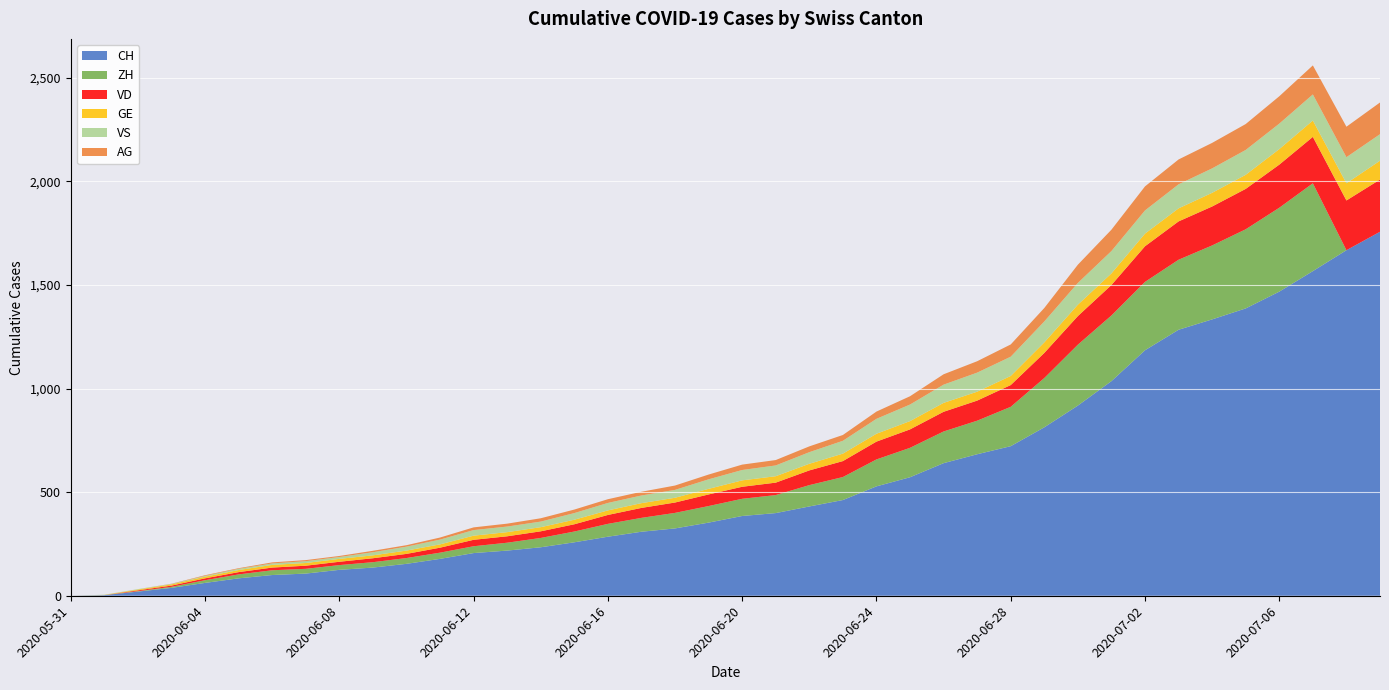

Reading left to right, what are all the values shown in this chart?

CH: 2020-05-31=0	2020-06-01=3	2020-06-02=20	2020-06-03=38	2020-06-04=62	2020-06-05=84	2020-06-06=100	2020-06-07=107	2020-06-08=125	2020-06-09=136	2020-06-10=154	2020-06-11=178	2020-06-12=206	2020-06-13=218	2020-06-14=234	2020-06-15=258	2020-06-16=285	2020-06-17=309	2020-06-18=325	2020-06-19=353	2020-06-20=385	2020-06-21=399	2020-06-22=431	2020-06-23=462	2020-06-24=528	2020-06-25=572	2020-06-26=640	2020-06-27=683	2020-06-28=722	2020-06-29=813	2020-06-30=918	2020-07-01=1036	2020-07-02=1185	2020-07-03=1284	2020-07-04=1334	2020-07-05=1387	2020-07-06=1468	2020-07-07=1567	2020-07-08=1668	2020-07-09=1757
ZH: 2020-05-31=0	2020-06-01=0	2020-06-02=2	2020-06-03=5	2020-06-04=13	2020-06-05=19	2020-06-06=23	2020-06-07=23	2020-06-08=23	2020-06-09=26	2020-06-10=28	2020-06-11=30	2020-06-12=33	2020-06-13=38	2020-06-14=45	2020-06-15=52	2020-06-16=62	2020-06-17=67	2020-06-18=75	2020-06-19=80	2020-06-20=83	2020-06-21=87	2020-06-22=103	2020-06-23=111	2020-06-24=130	2020-06-25=142	2020-06-26=153	2020-06-27=162	2020-06-28=190	2020-06-29=238	2020-06-30=294	2020-07-01=317	2020-07-02=330	2020-07-03=338	2020-07-04=357	2020-07-05=382	2020-07-06=405	2020-07-07=424	2020-07-08=0	2020-07-09=0
VD: 2020-05-31=0	2020-06-01=0	2020-06-02=4	2020-06-03=6	2020-06-04=9	2020-06-05=11	2020-06-06=13	2020-06-07=15	2020-06-08=16	2020-06-09=19	2020-06-10=20	2020-06-11=24	2020-06-12=31	2020-06-13=31	2020-06-14=32	2020-06-15=35	2020-06-16=43	2020-06-17=48	2020-06-18=50	2020-06-19=56	2020-06-20=58	2020-06-21=60	2020-06-22=71	2020-06-23=77	2020-06-24=86	2020-06-25=89	2020-06-26=95	2020-06-27=97	2020-06-28=105	2020-06-29=121	2020-06-30=138	2020-07-01=147	2020-07-02=172	2020-07-03=185	2020-07-04=188	2020-07-05=195	2020-07-06=208	2020-07-07=224	2020-07-08=240	2020-07-09=252
GE: 2020-05-31=0	2020-06-01=1	2020-06-02=4	2020-06-03=6	2020-06-04=8	2020-06-05=10	2020-06-06=13	2020-06-07=13	2020-06-08=14	2020-06-09=14	2020-06-10=16	2020-06-11=16	2020-06-12=20	2020-06-13=20	2020-06-14=20	2020-06-15=22	2020-06-16=22	2020-06-17=23	2020-06-18=23	2020-06-19=27	2020-06-20=31	2020-06-21=31	2020-06-22=32	2020-06-23=36	2020-06-24=38	2020-06-25=40	2020-06-26=43	2020-06-27=43	2020-06-28=44	2020-06-29=51	2020-06-30=55	2020-07-01=56	2020-07-02=61	2020-07-03=63	2020-07-04=66	2020-07-05=68	2020-07-06=75	2020-07-07=79	2020-07-08=83	2020-07-09=91
VS: 2020-05-31=0	2020-06-01=1	2020-06-02=2	2020-06-03=2	2020-06-04=4	2020-06-05=6	2020-06-06=7	2020-06-07=9	2020-06-08=9	2020-06-09=15	2020-06-10=19	2020-06-11=23	2020-06-12=27	2020-06-13=27	2020-06-14=27	2020-06-15=32	2020-06-16=36	2020-06-17=37	2020-06-18=38	2020-06-19=46	2020-06-20=50	2020-06-21=52	2020-06-22=56	2020-06-23=62	2020-06-24=72	2020-06-25=80	2020-06-26=88	2020-06-27=92	2020-06-28=93	2020-06-29=101	2020-06-30=105	2020-07-01=108	2020-07-02=112	2020-07-03=116	2020-07-04=118	2020-07-05=120	2020-07-06=123	2020-07-07=126	2020-07-08=126	2020-07-09=128
AG: 2020-05-31=0	2020-06-01=0	2020-06-02=0	2020-06-03=1	2020-06-04=3	2020-06-05=3	2020-06-06=5	2020-06-07=5	2020-06-08=5	2020-06-09=7	2020-06-10=7	2020-06-11=10	2020-06-12=13	2020-06-13=14	2020-06-14=16	2020-06-15=17	2020-06-16=18	2020-06-17=18	2020-06-18=21	2020-06-19=23	2020-06-20=26	2020-06-21=26	2020-06-22=28	2020-06-23=28	2020-06-24=35	2020-06-25=40	2020-06-26=50	2020-06-27=55	2020-06-28=59	2020-06-29=65	2020-06-30=88	2020-07-01=103	2020-07-02=116	2020-07-03=120	2020-07-04=123	2020-07-05=125	2020-07-06=132	2020-07-07=140	2020-07-08=147	2020-07-09=153